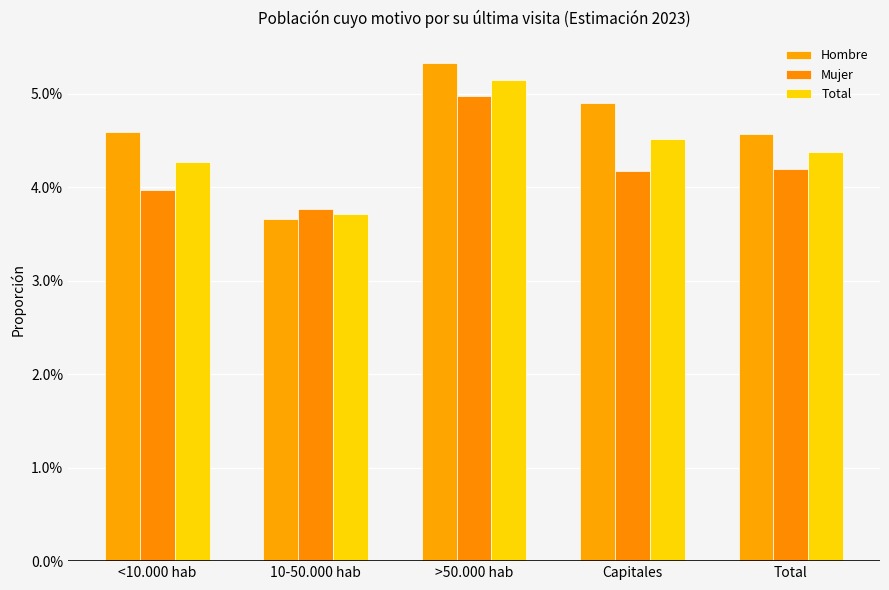

What position from the right is >50.000 hab?

3